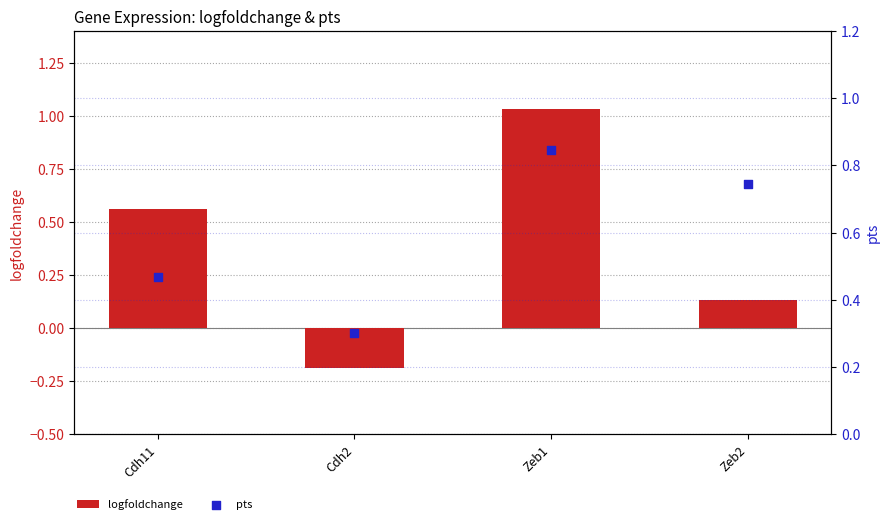

At which category is the sum across all series the highest?

Zeb1